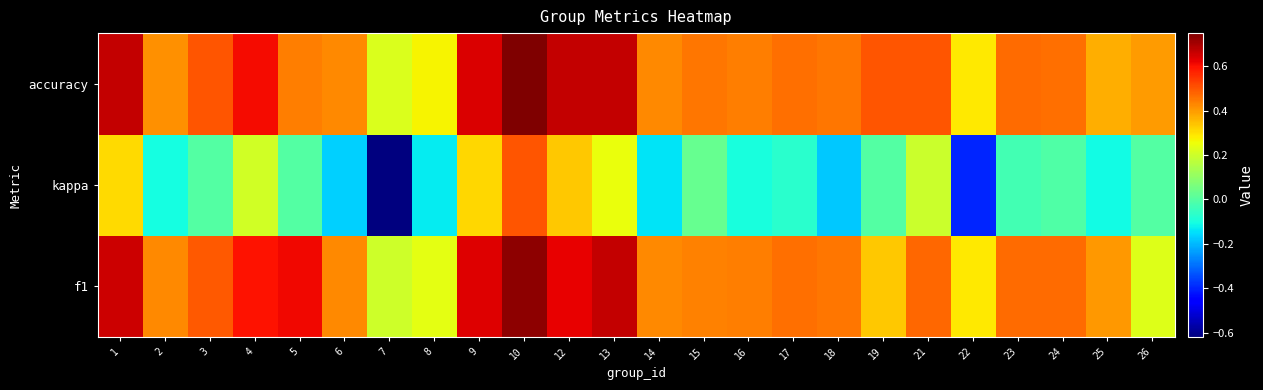

Between 16 and 22, which is larger?

16